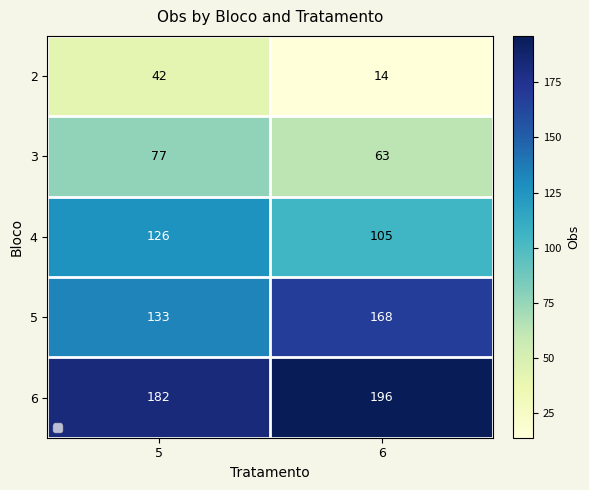

True or false: 2 has a value of 19 at 6.

False